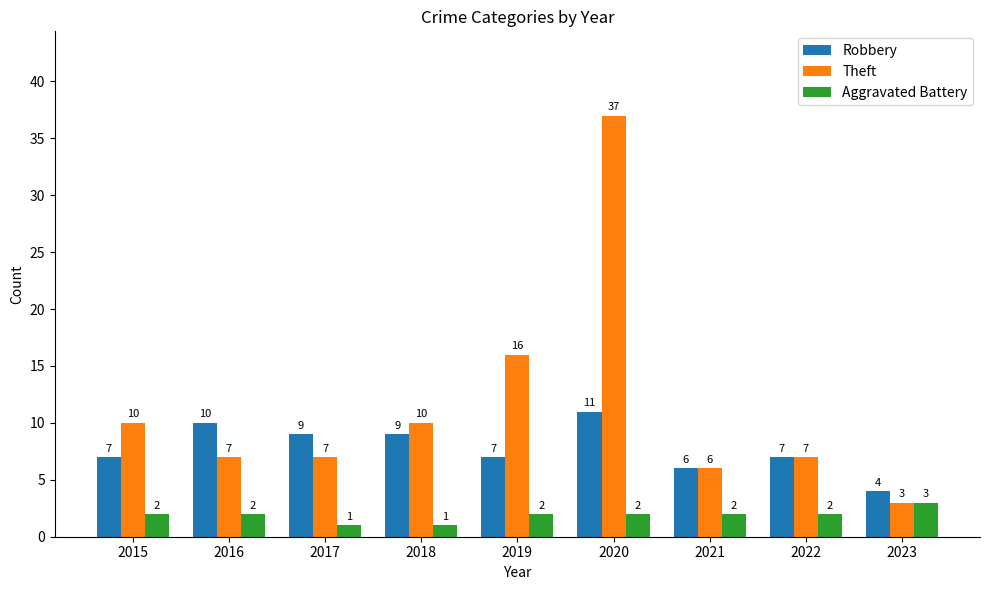

Which series has the largest total across all categories?

Theft